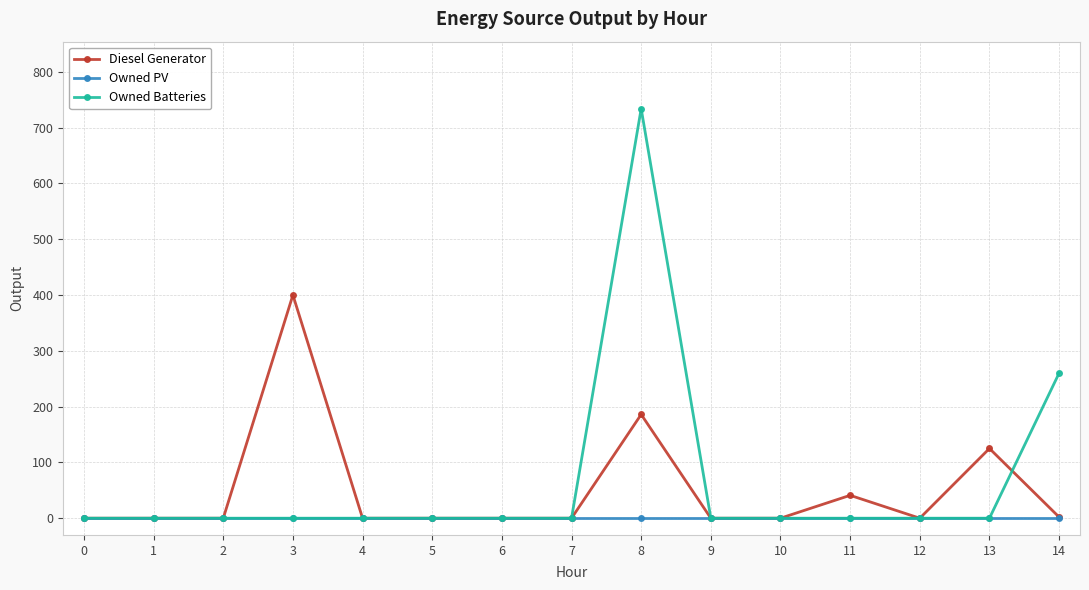

At which category is the sum across all series the highest?

8